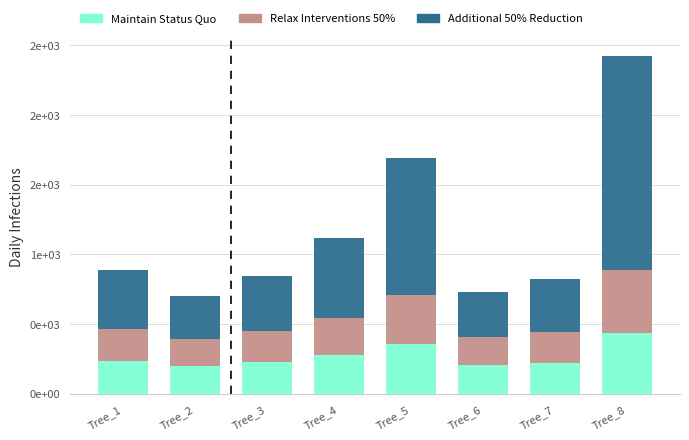

Does the chart contain stacked bars?

Yes